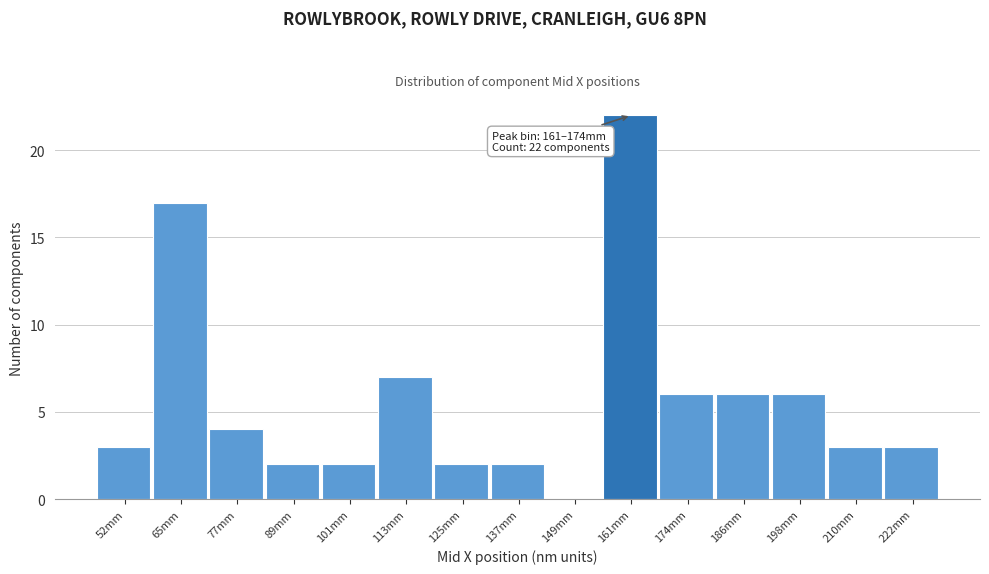

Reading left to right, transcribe all the data shown in this chart.

52mm=3	65mm=17	77mm=4	89mm=2	101mm=2	113mm=7	125mm=2	137mm=2	149mm=0	161mm=22	174mm=6	186mm=6	198mm=6	210mm=3	222mm=3